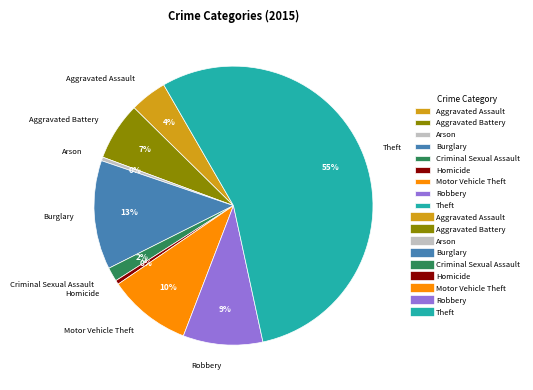

What is the ratio of the value at Aggravated Assault to the value at Burglary?

0.3